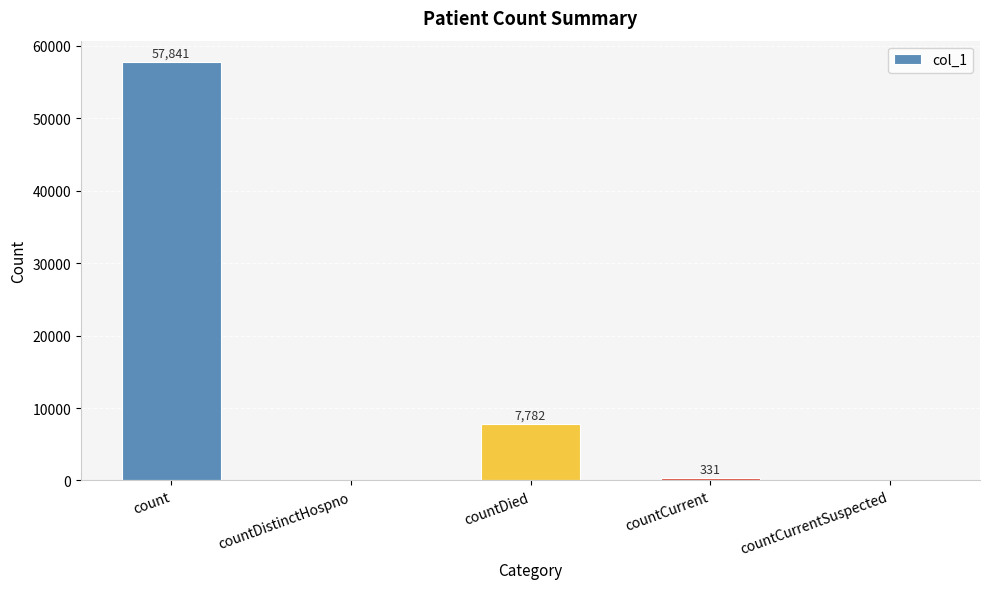

Are the bars horizontal?

No